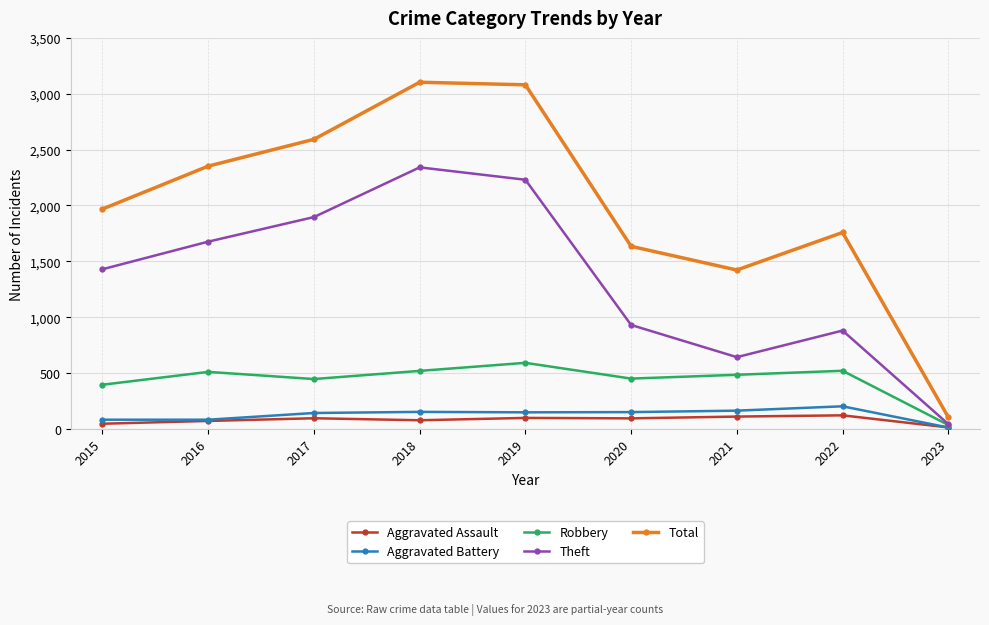

What is the spread (max minus min) of values at 2015?

1922